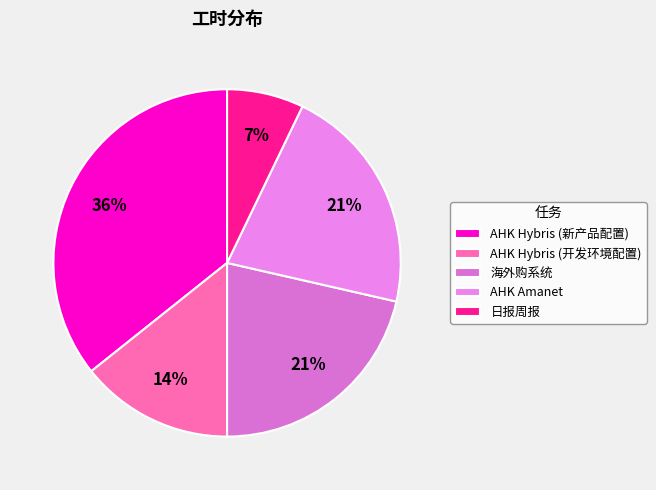

Does any single category account for the majority?

No